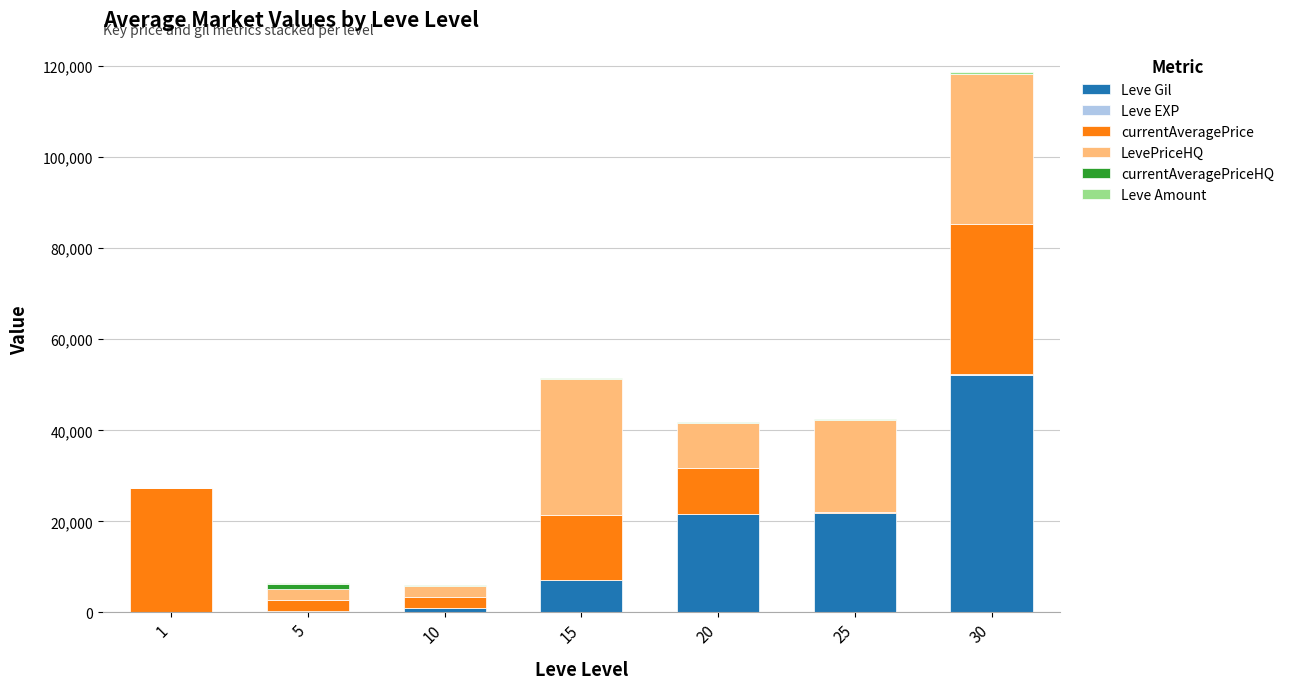

At which category is the sum across all series the highest?

30